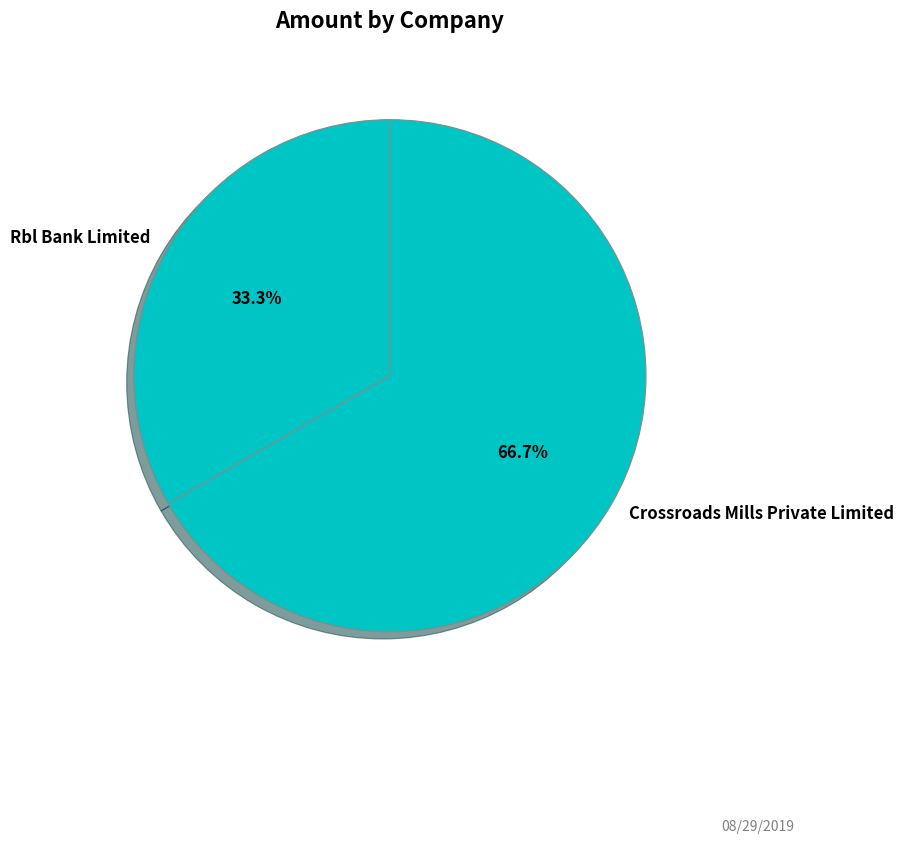

Do Rbl Bank Limited and Crossroads Mills Private Limited together represent more than half of the pie?

Yes